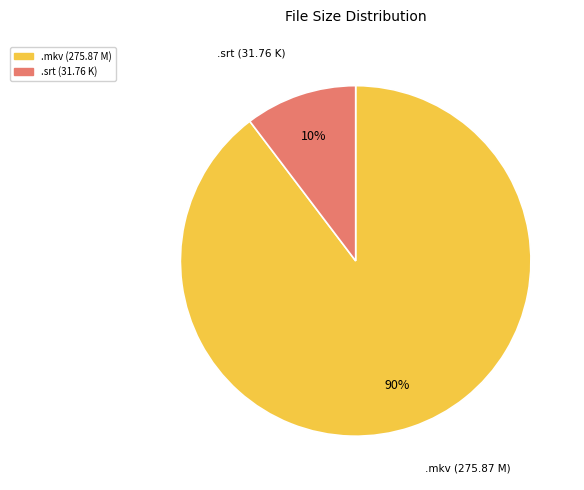

What is the smallest slice in the pie chart?

.srt (31.76 K)